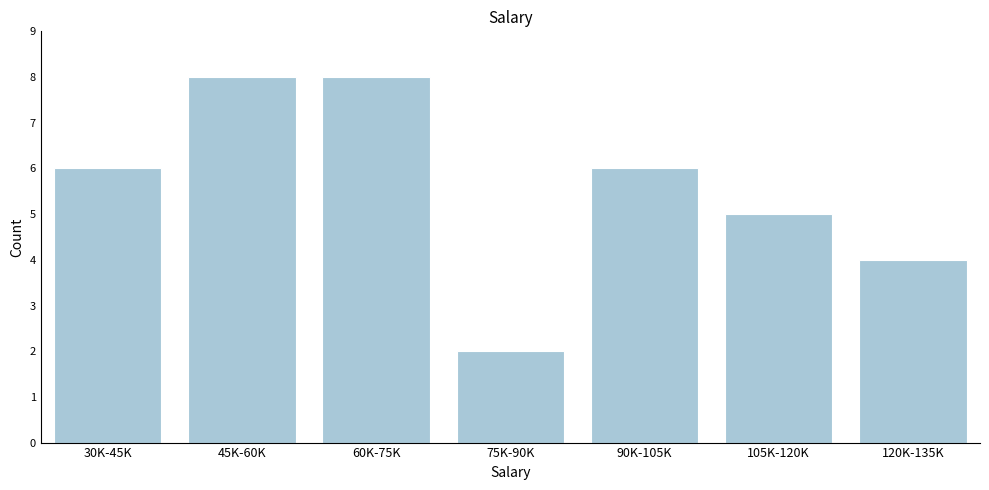

Reading right to left, list all the values displayed in this chart.

120K-135K=4	105K-120K=5	90K-105K=6	75K-90K=2	60K-75K=8	45K-60K=8	30K-45K=6